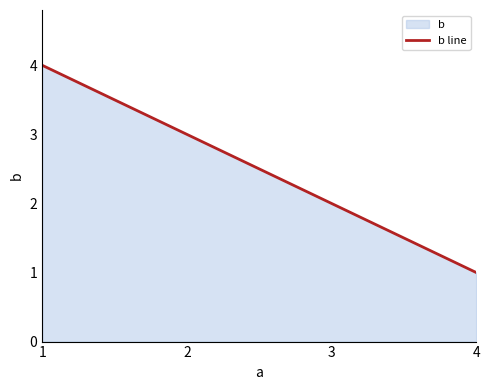

How many data points are less than 3?

2